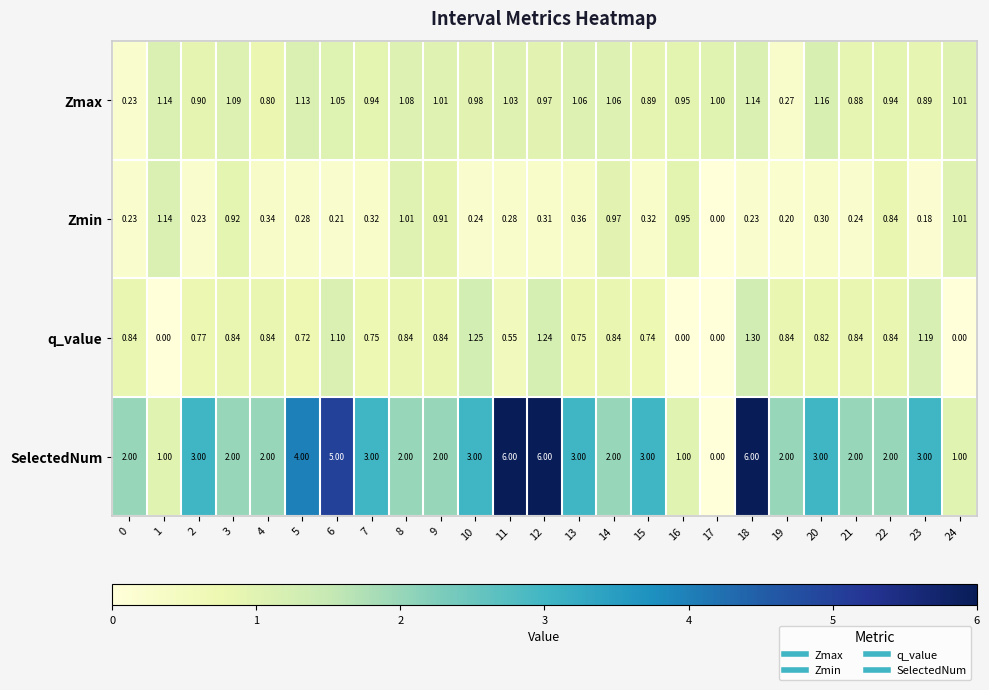

What is the greatest value displayed?

6.0